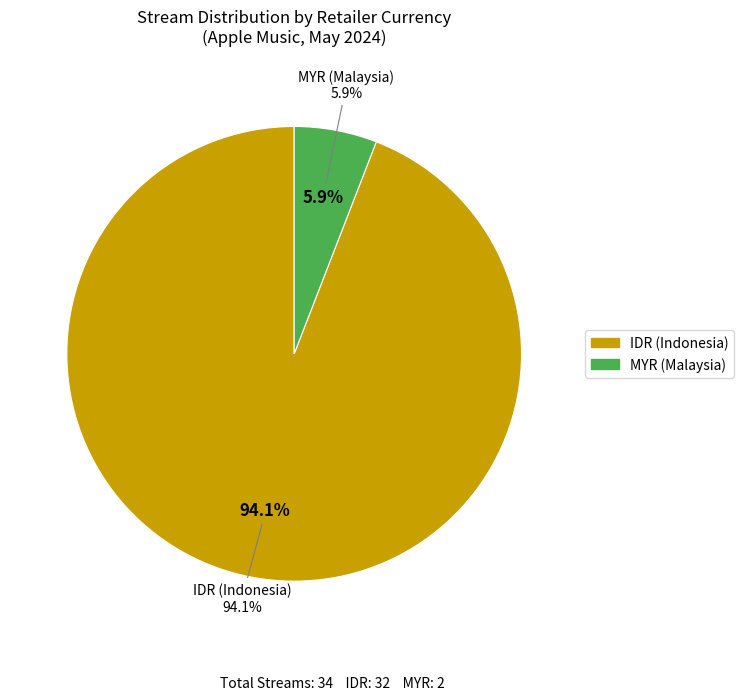

Is it true that MYR (Malaysia) is 6% of the pie?

True